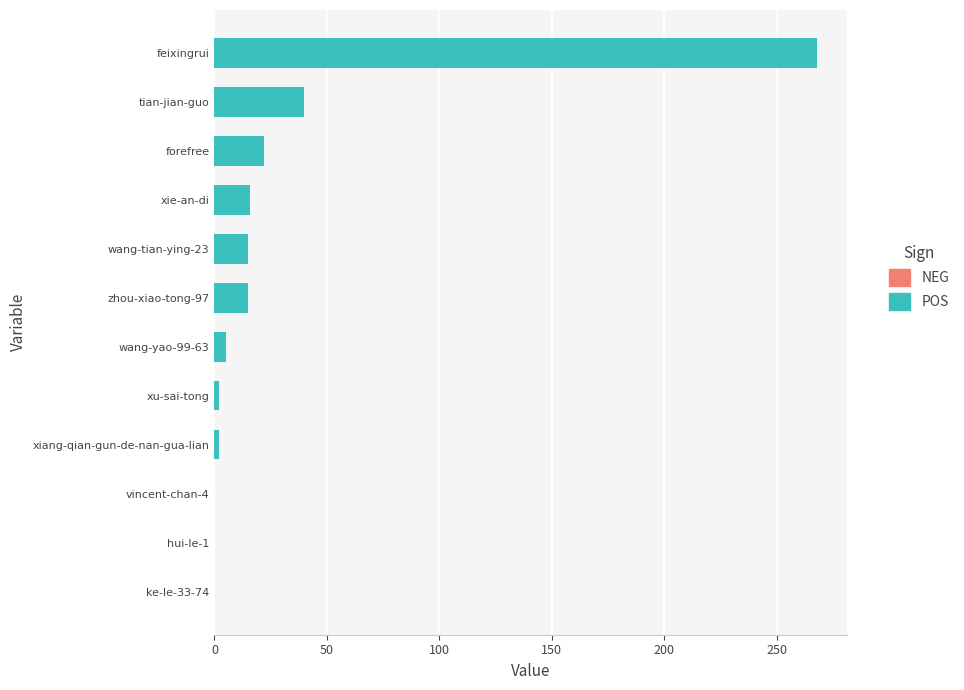

What is the sum of all values?

385